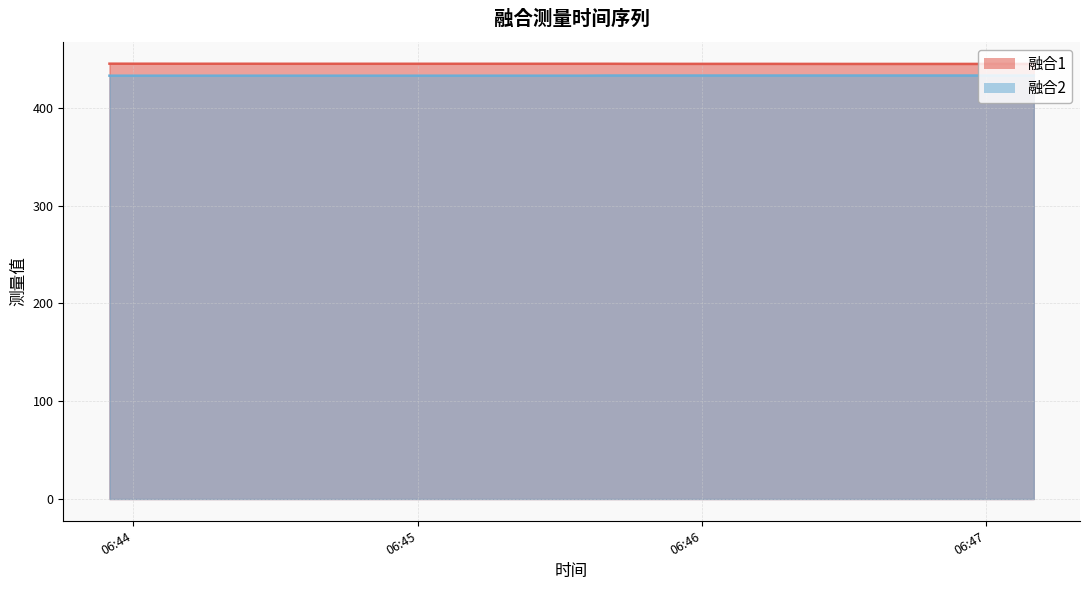

True or false: 融合1 has more than 0 interior local peaks.

False